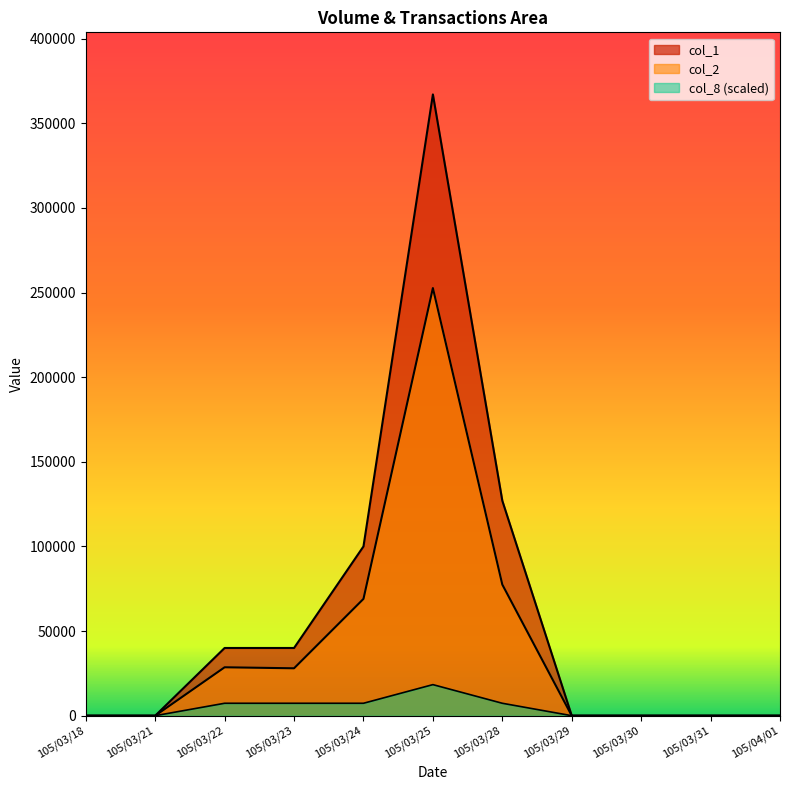

List the series in order of their peak value, lowest first.

col_8, col_2, col_1